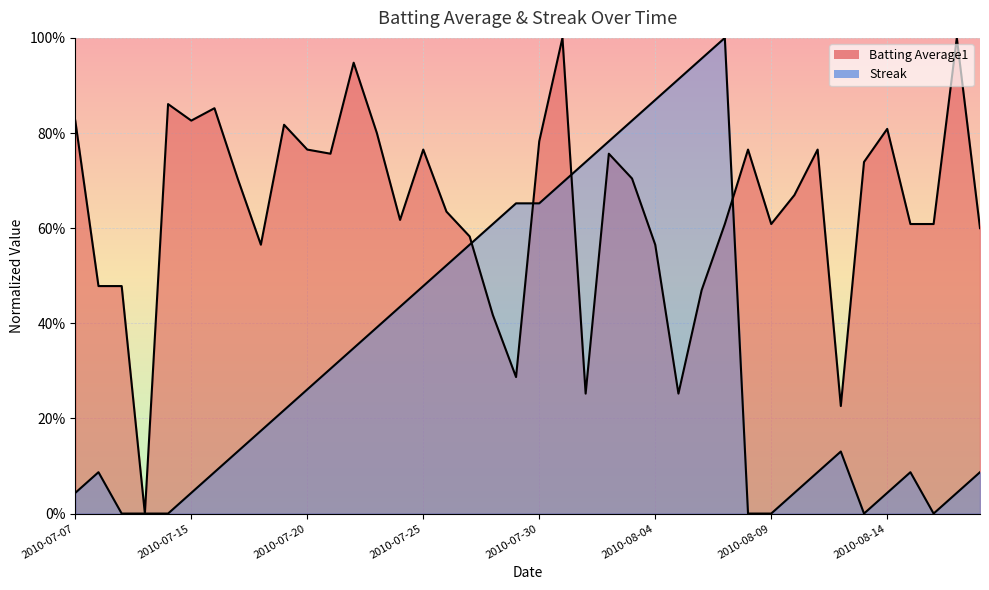

In Batting Average1, how many points are lower than both neighbors (excluding endpoints)?

10